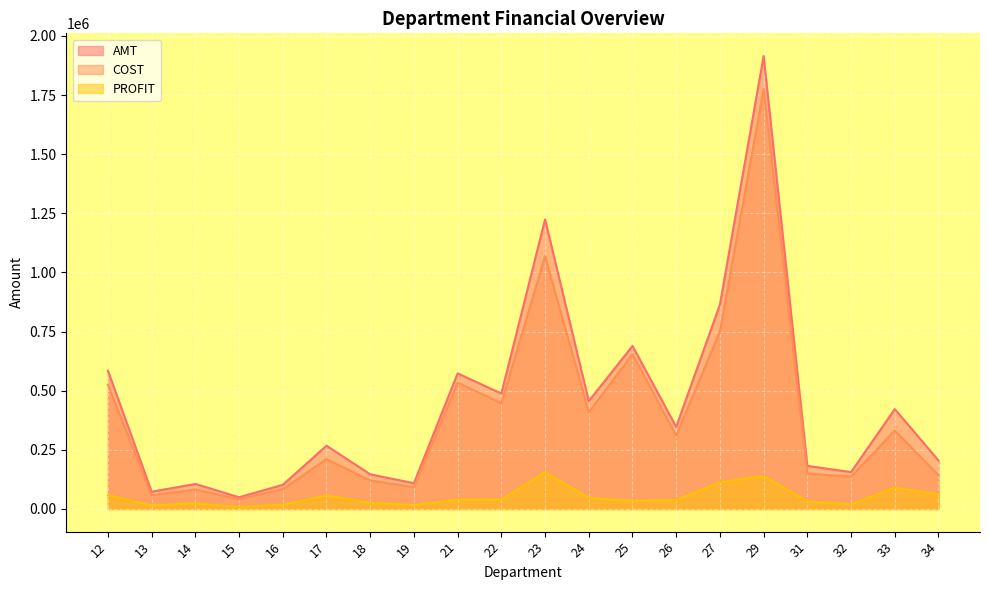

What is the minimum value for PROFIT?

8247.6